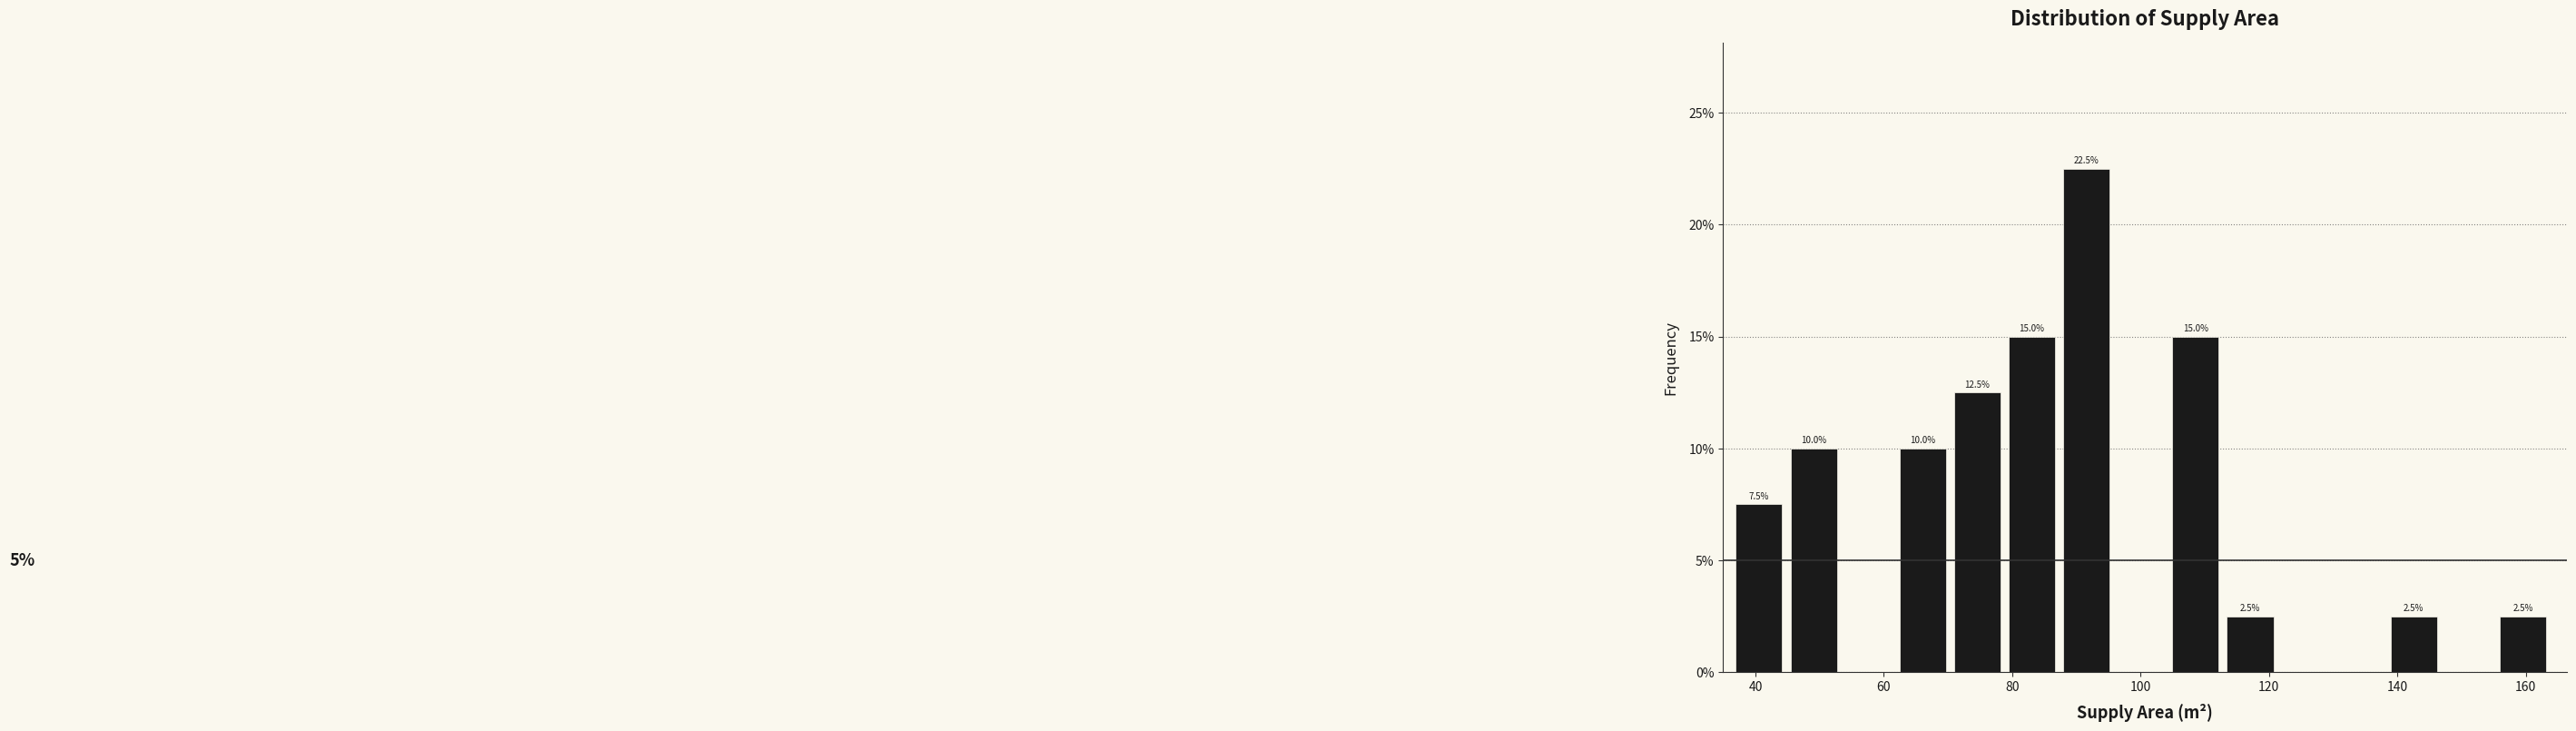

Which range on the x-axis has the tallest bar?

88 to 96